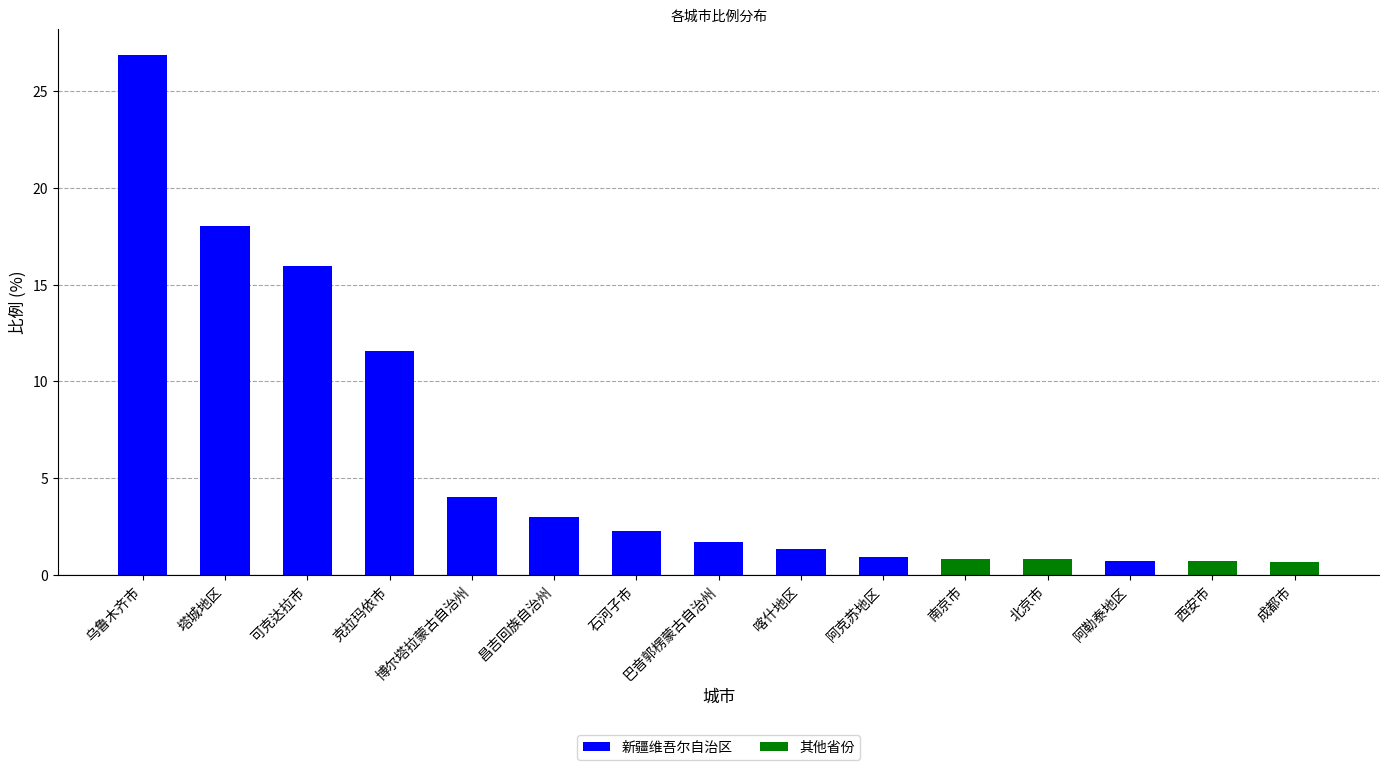

True or false: the data shows 1.2 at 昌吉回族自治州.

False